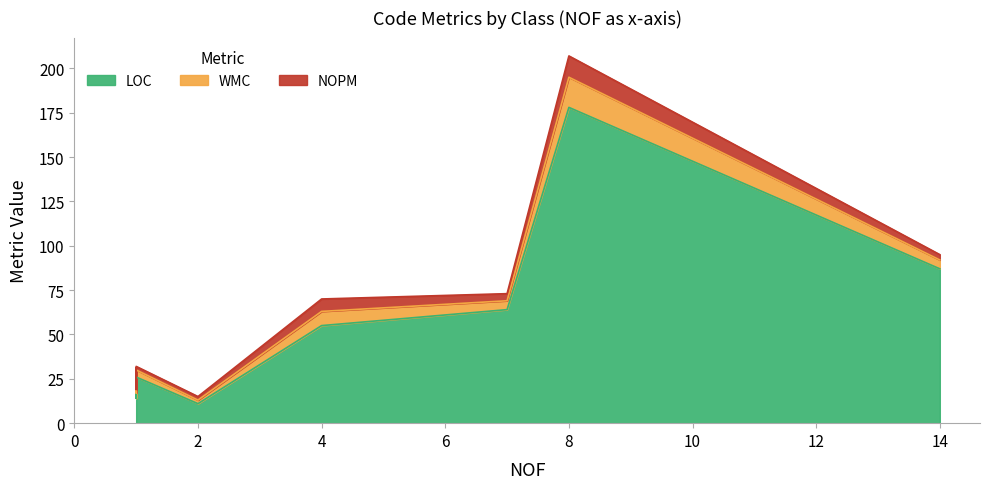

What is the average value of the WMC series?

6